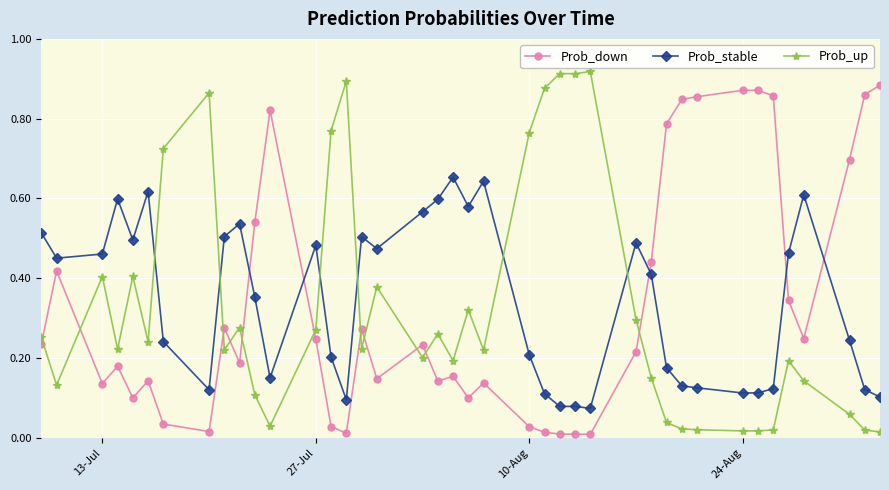

Which series ends up on top after the final intersection of Prob_stable and Prob_down?

Prob_down